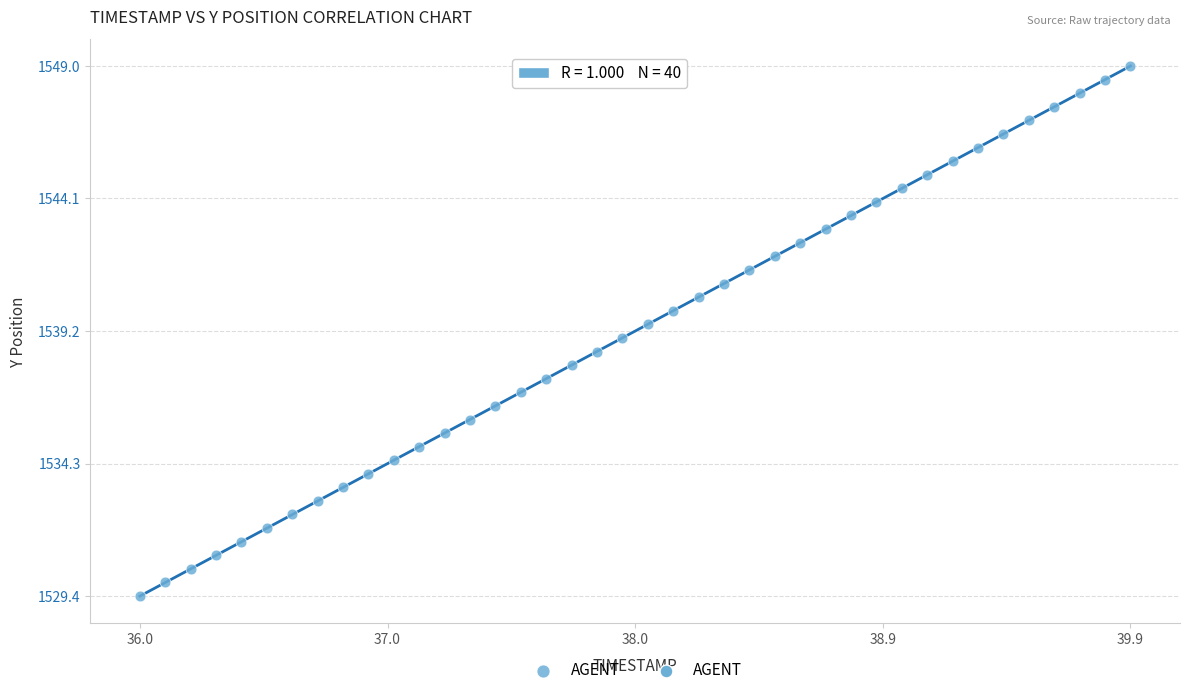

What is the range of X values (max minus min)?

3.9